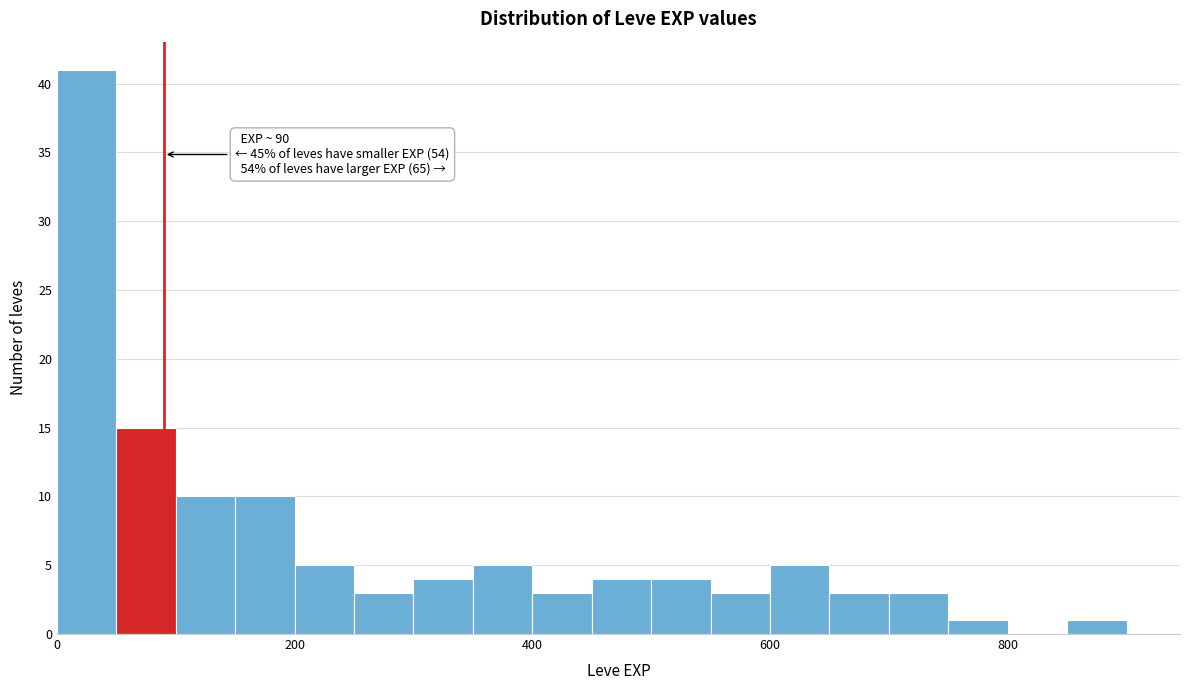

Around what value on the x-axis is the tallest bar? Give the approximate position of its centre, as read against the axis.

20